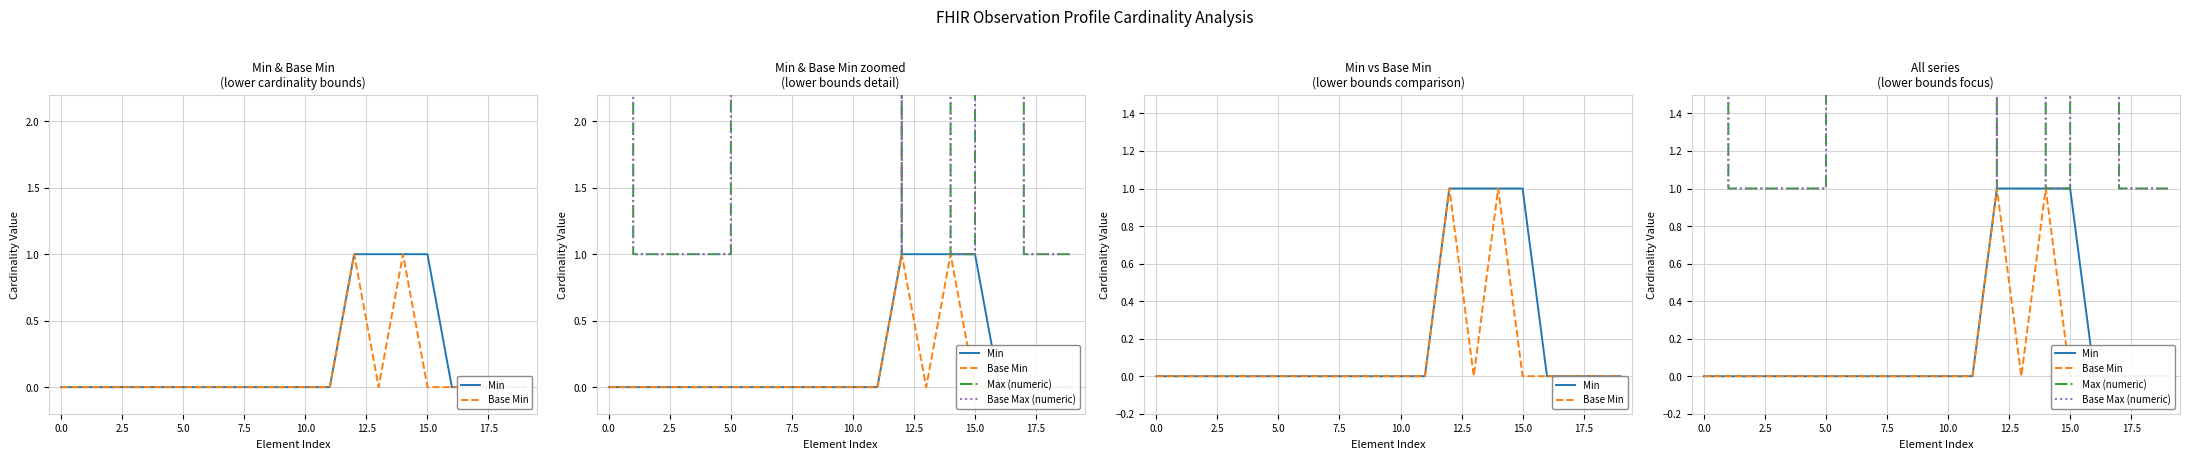

What are all the series names shown in the legend?

Min, Base Min, Max (numeric), Base Max (numeric)